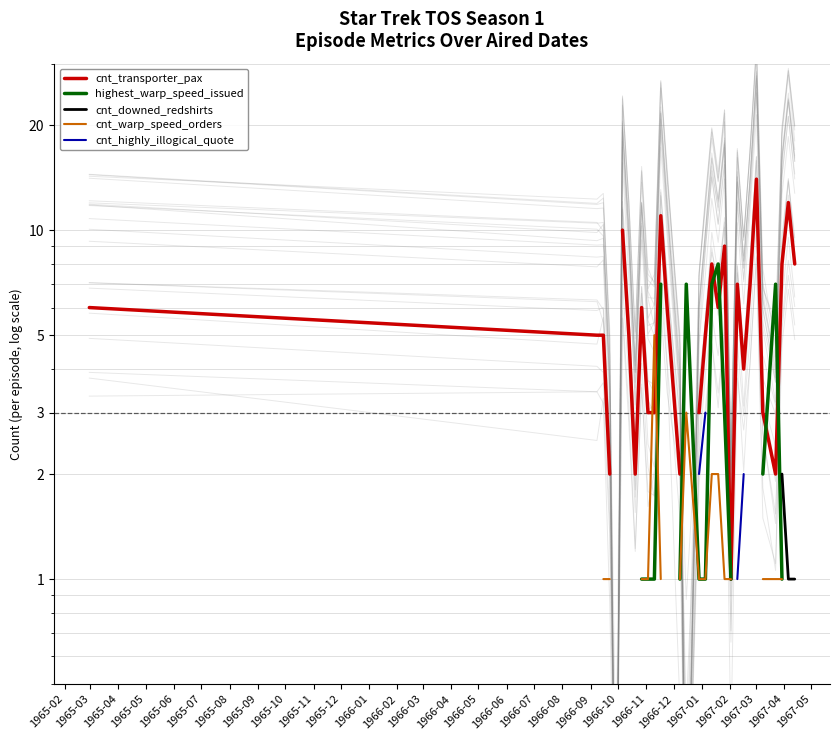

Does the chart display data point markers on the line(s)?

No